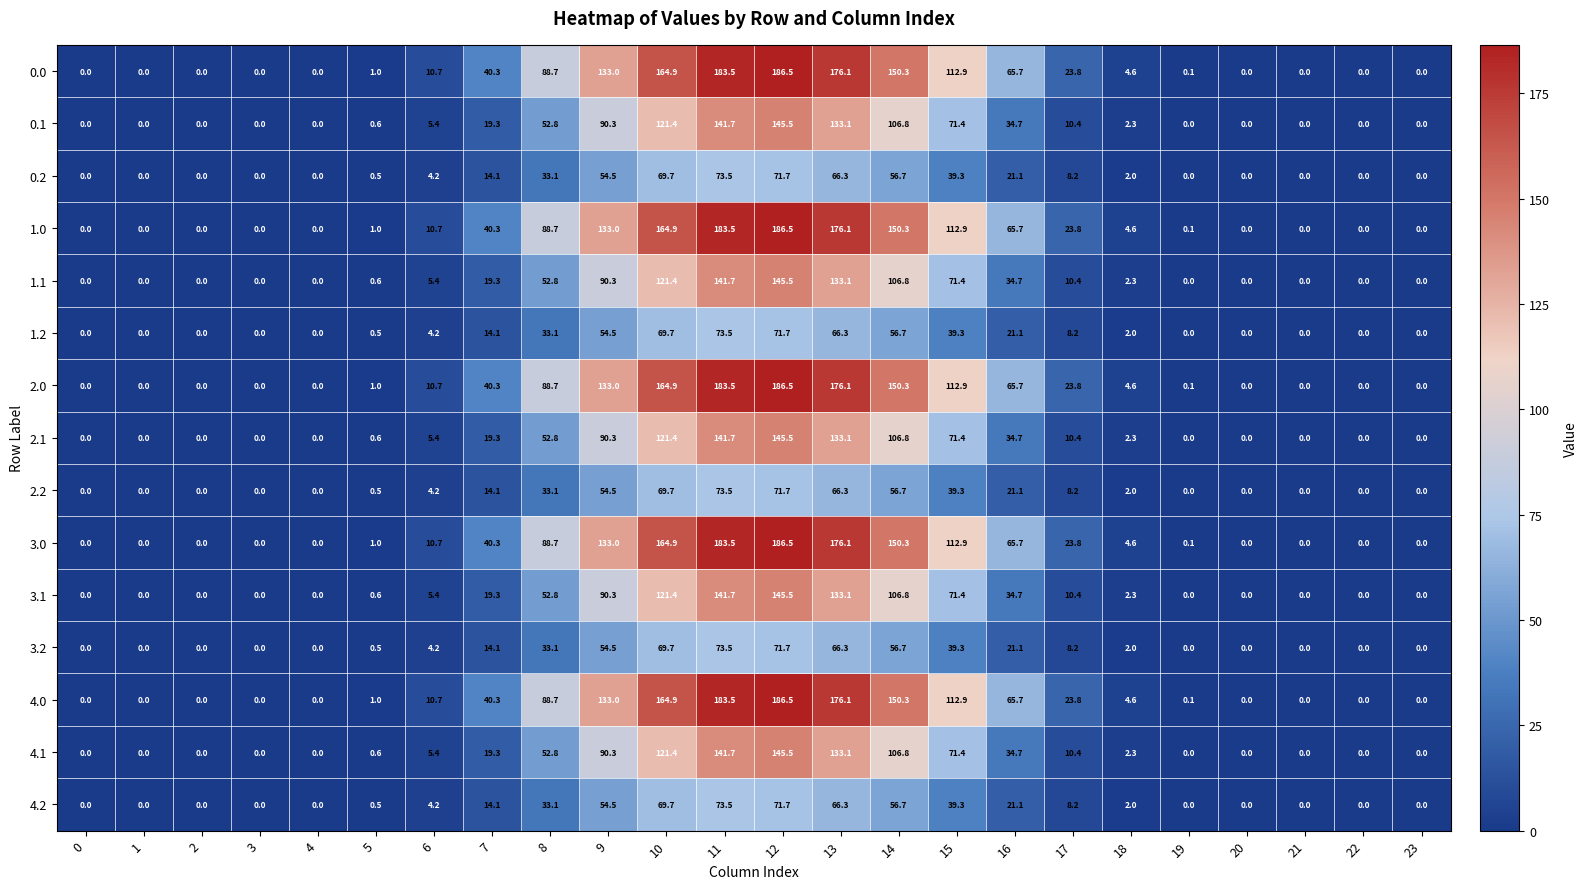

True or false: 2.2 has a value of 0.0 at 23.

True